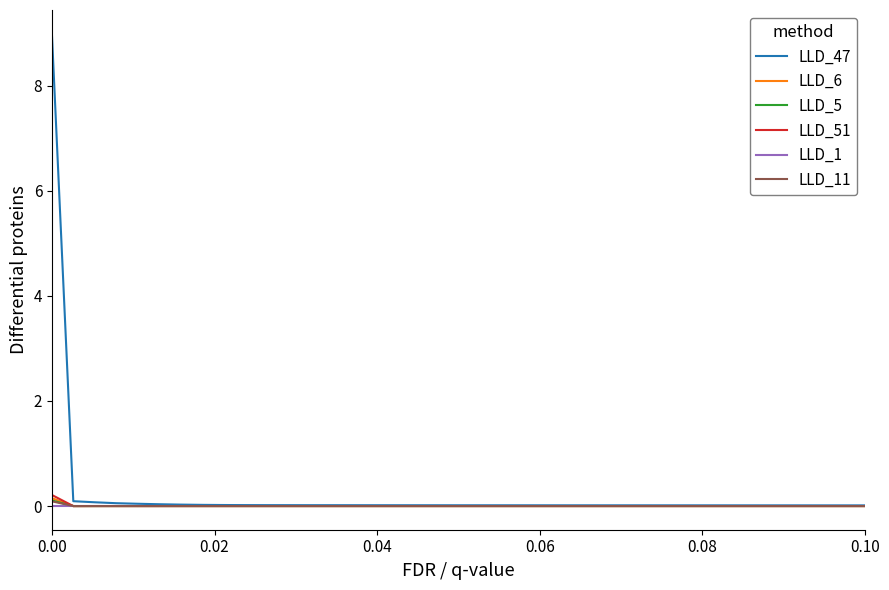

At how many categories does at least one series exceed 8?

1